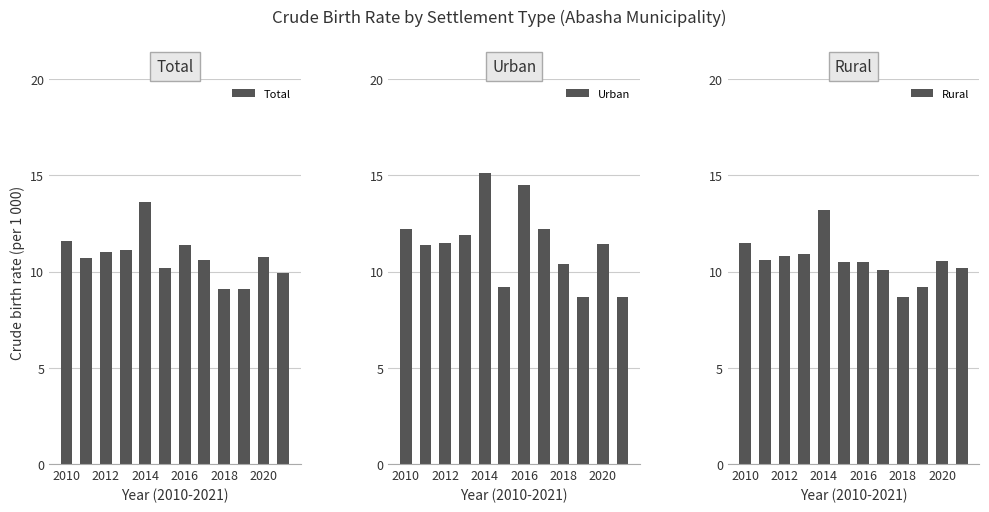

What is the lowest value of the Total series?

9.1